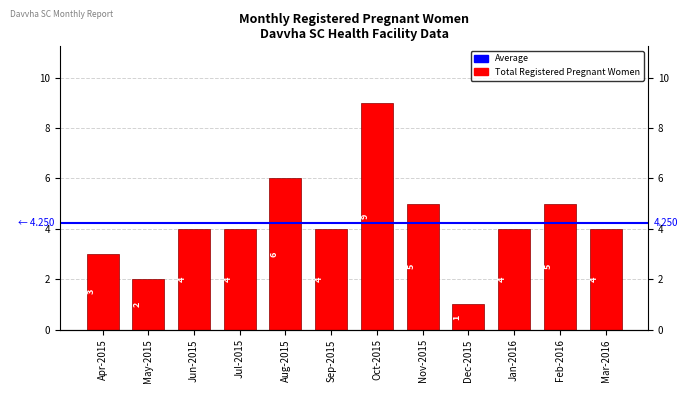

List the labels in order of value, smallest first.

Dec-2015, May-2015, Apr-2015, Jun-2015, Jul-2015, Sep-2015, Jan-2016, Mar-2016, Nov-2015, Feb-2016, Aug-2015, Oct-2015